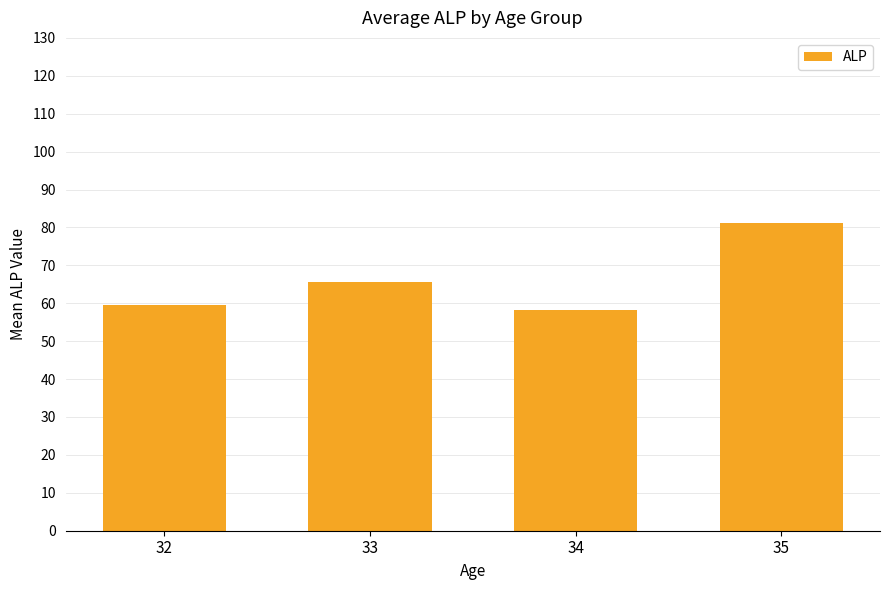

Reading left to right, list all the values displayed in this chart.

32=59.5	33=65.7	34=58.3	35=81.1